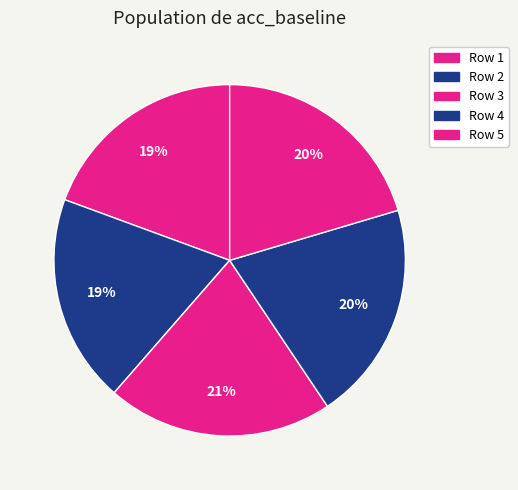

How many slices are in this pie chart?

5